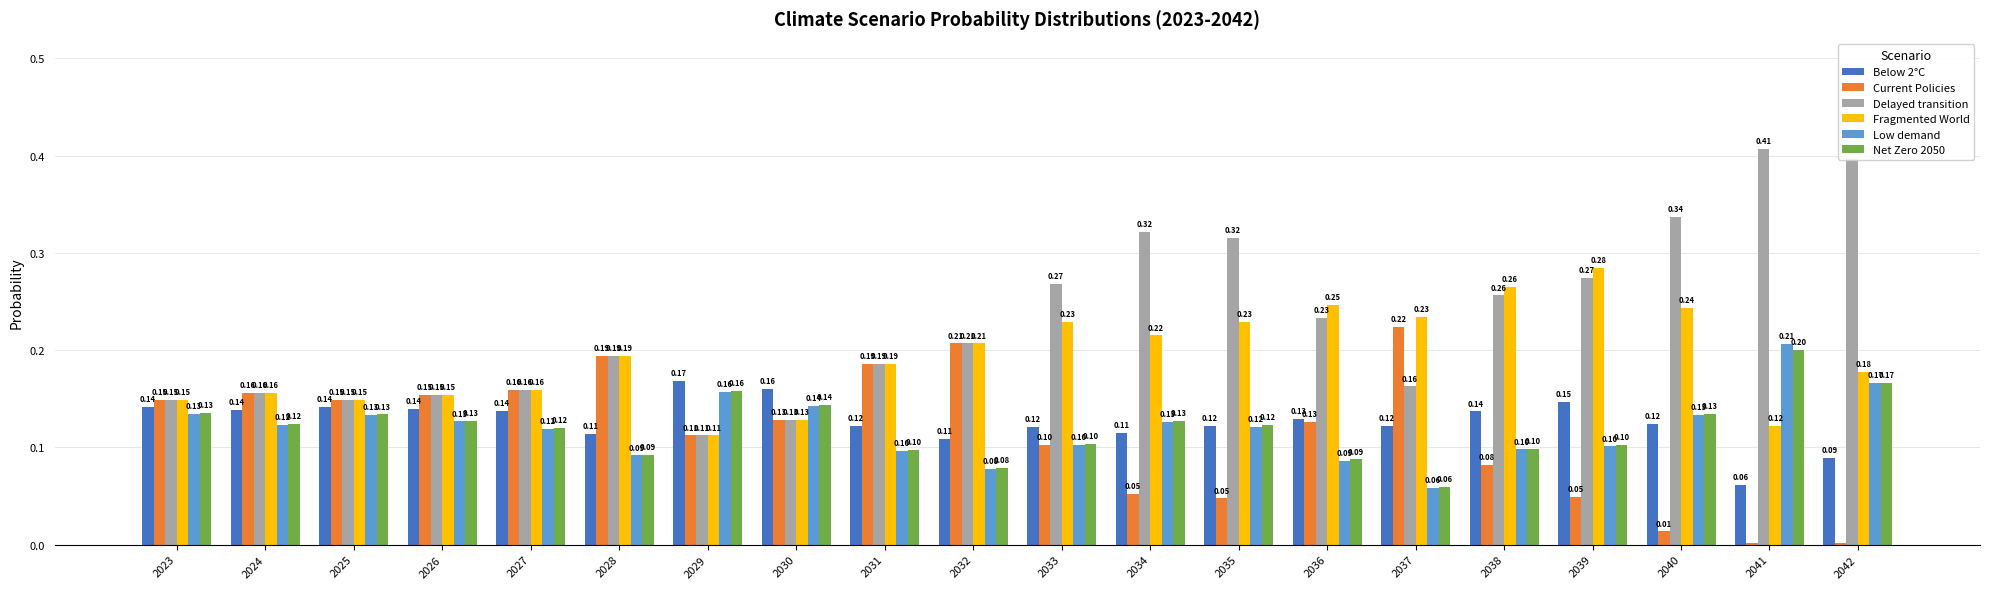

What is the difference between the Fragmented World values at 2025 and 2033?

0.1